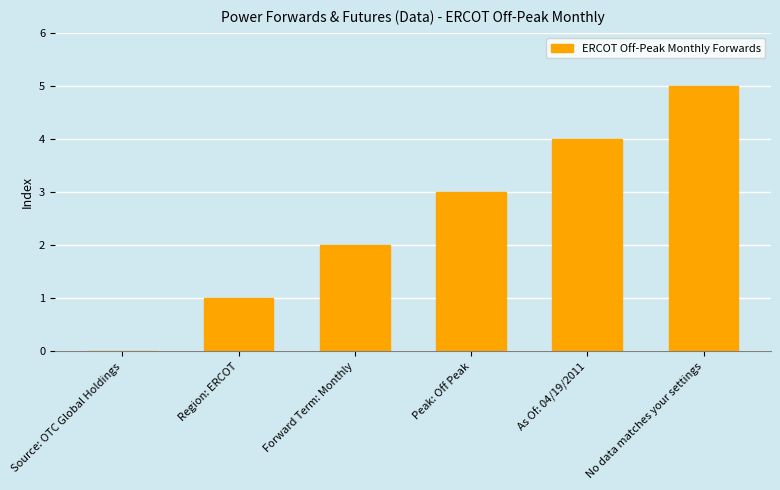

Reading left to right, transcribe all the data shown in this chart.

Source: OTC Global Holdings=0	Region: ERCOT=1	Forward Term: Monthly=2	Peak: Off Peak=3	As Of: 04/19/2011=4	No data matches your settings=5